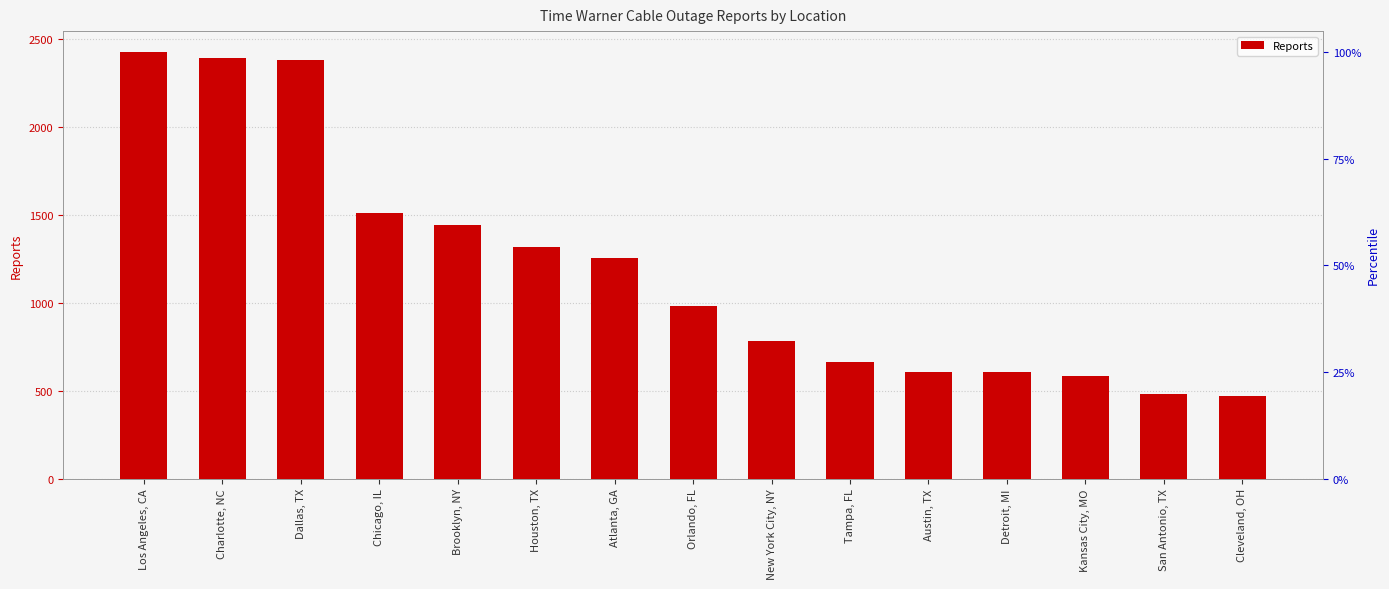

What is the approximate value at Detroit, MI, to the nearest 10?

600